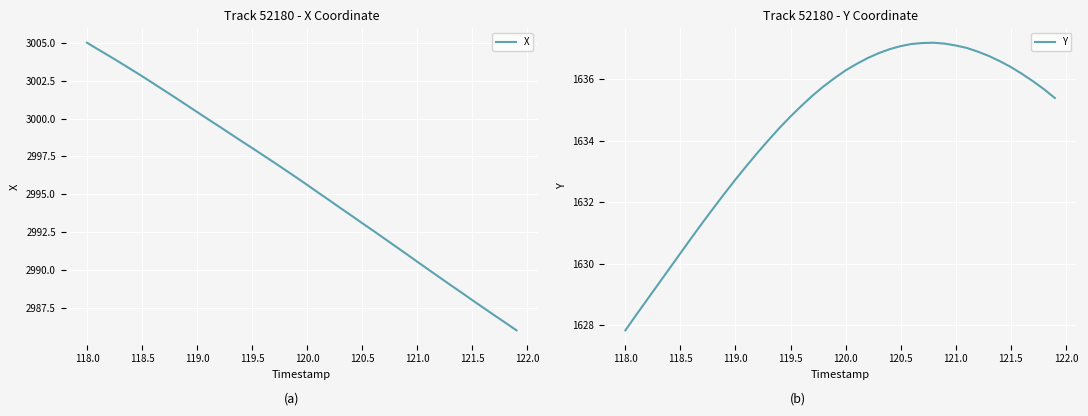

What is the sum of all X values?

119829.0